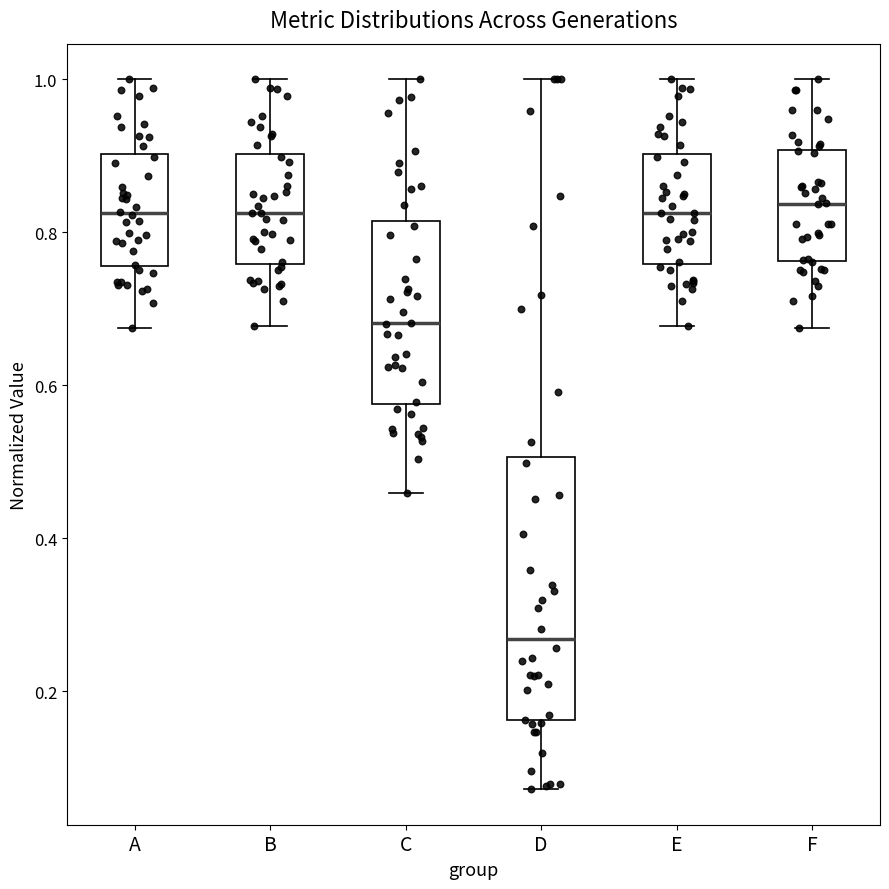

Reading left to right, read every box against the y-axis: the position of its median line, the range the box covers, and the ends of its whiskers. The values are not printed on the chart, so give them approximately, as read against the axis.

A: median 0.82, box 0.76 to 0.90, whiskers 0.68 to 1.00
B: median 0.82, box 0.76 to 0.90, whiskers 0.68 to 1.00
C: median 0.68, box 0.58 to 0.82, whiskers 0.46 to 1.00
D: median 0.26, box 0.16 to 0.50, whiskers 0.08 to 1.00
E: median 0.82, box 0.76 to 0.90, whiskers 0.68 to 1.00
F: median 0.84, box 0.76 to 0.90, whiskers 0.68 to 1.00